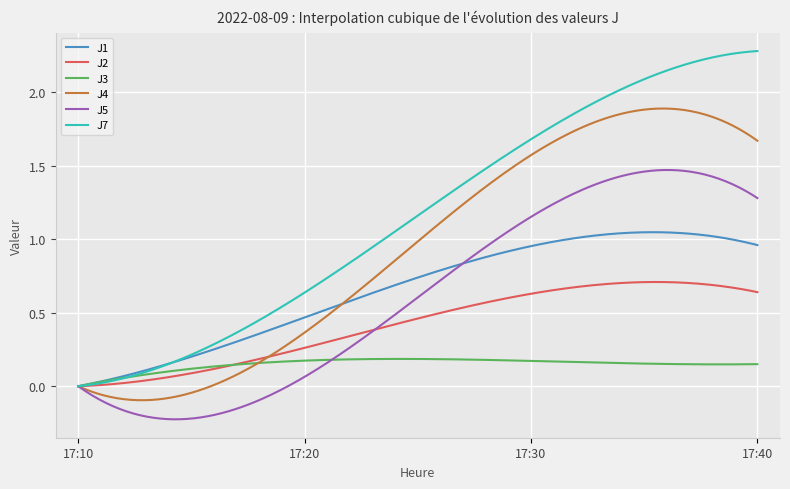

Which series has the largest total across all categories?

J7